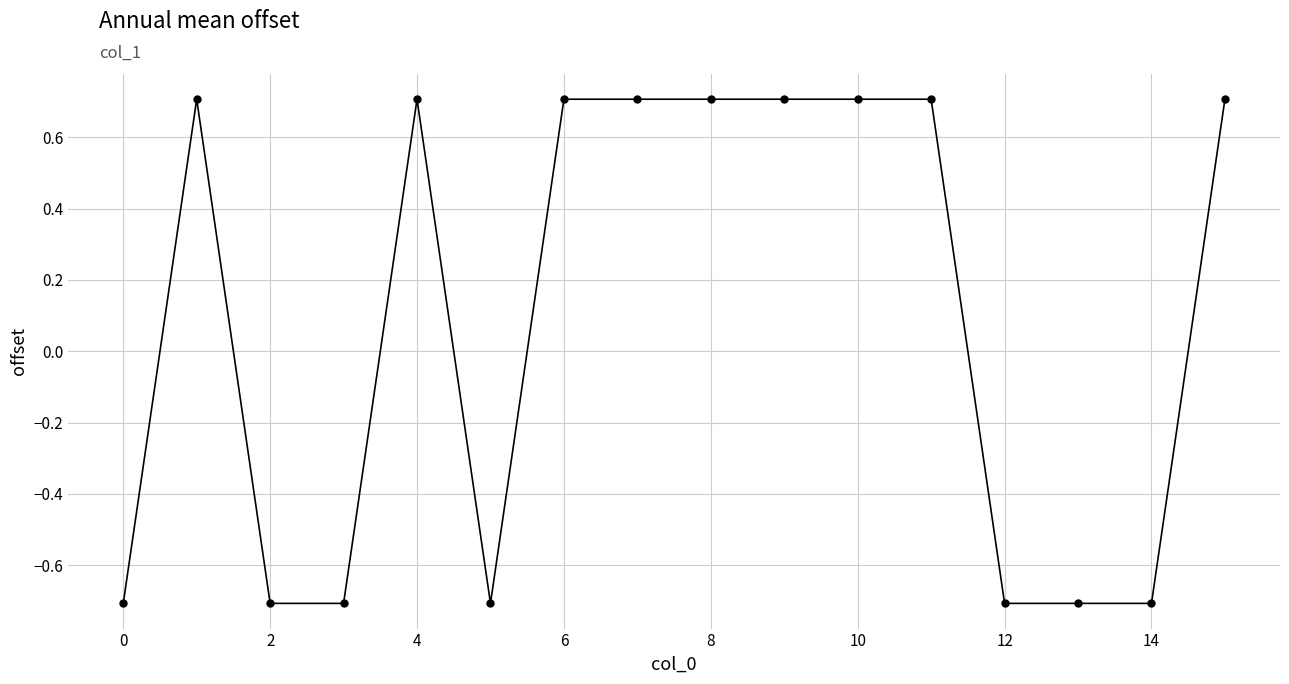

Reading left to right, list all the values displayed in this chart.

-0.7	0.7	-0.7	-0.7	0.7	-0.7	0.7	0.7	0.7	0.7	0.7	0.7	-0.7	-0.7	-0.7	0.7